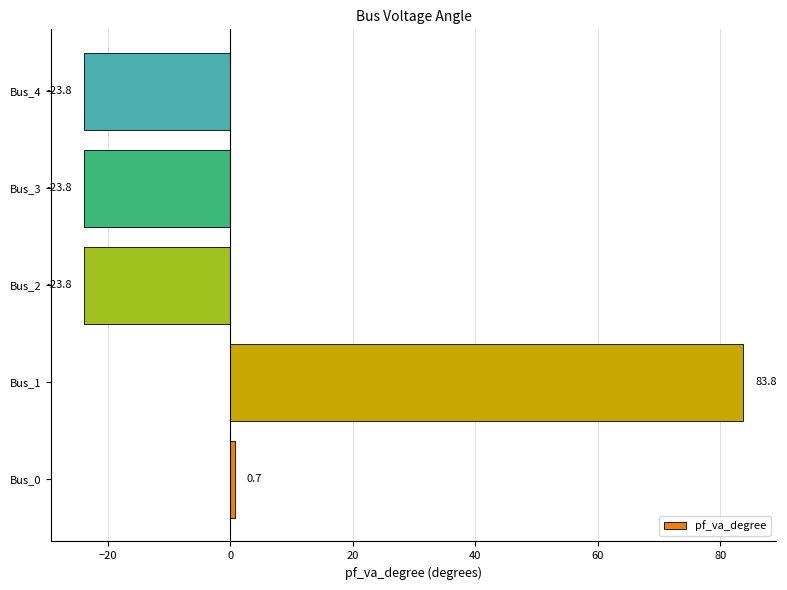

What is the change in value from Bus_1 to Bus_4?

-107.6